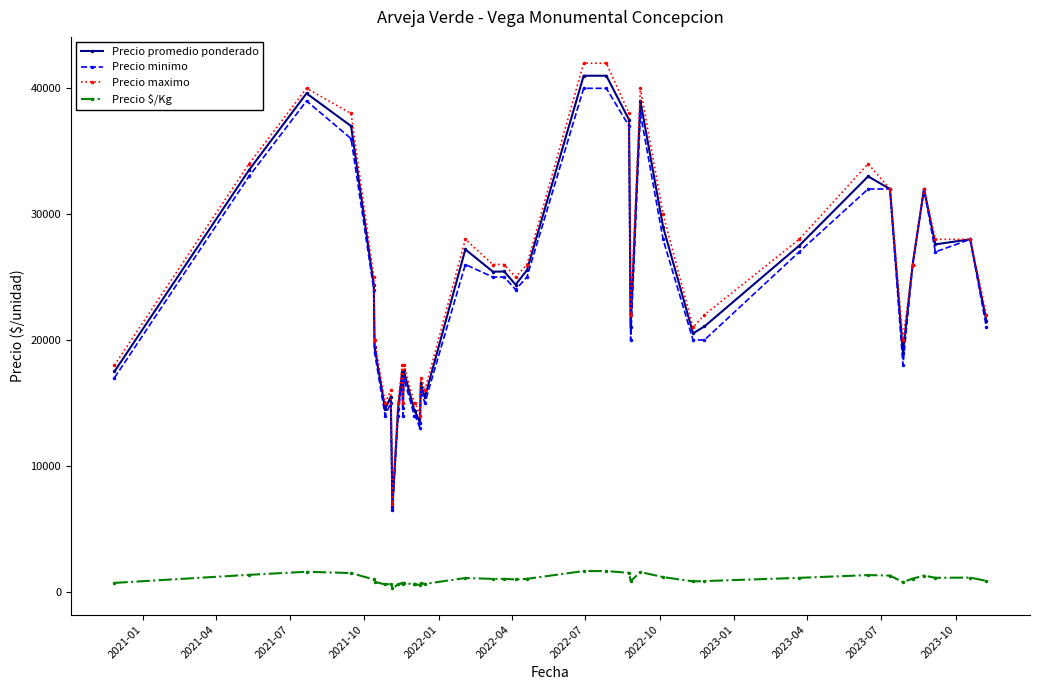

What is the maximum value shown in the chart?

42000